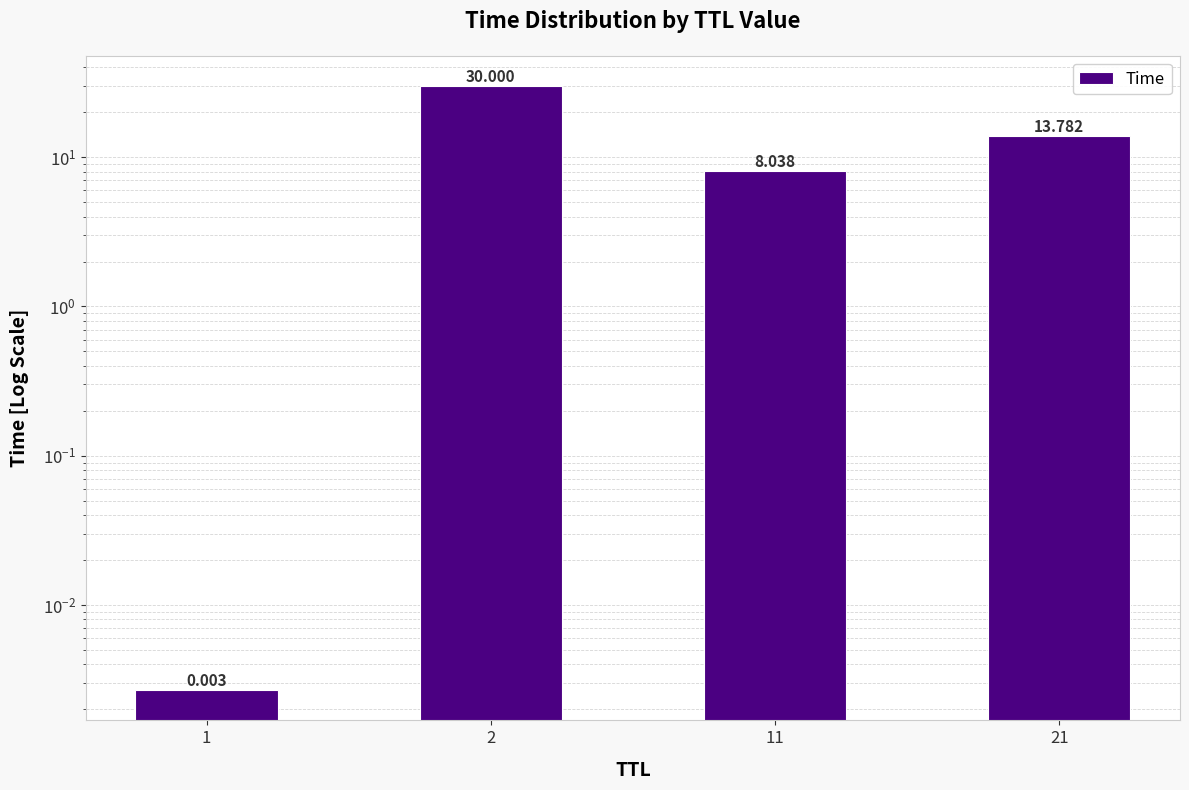

How many bars are there in total?

4